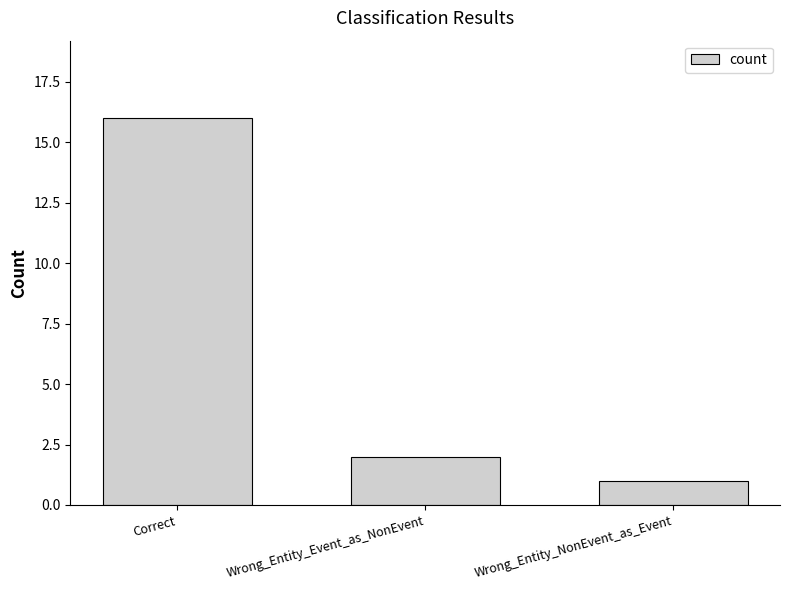

The chart shows a value of 16 at Correct. True or false?

True